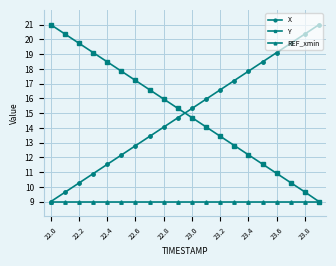

What is the minimum value for Y?

9.0